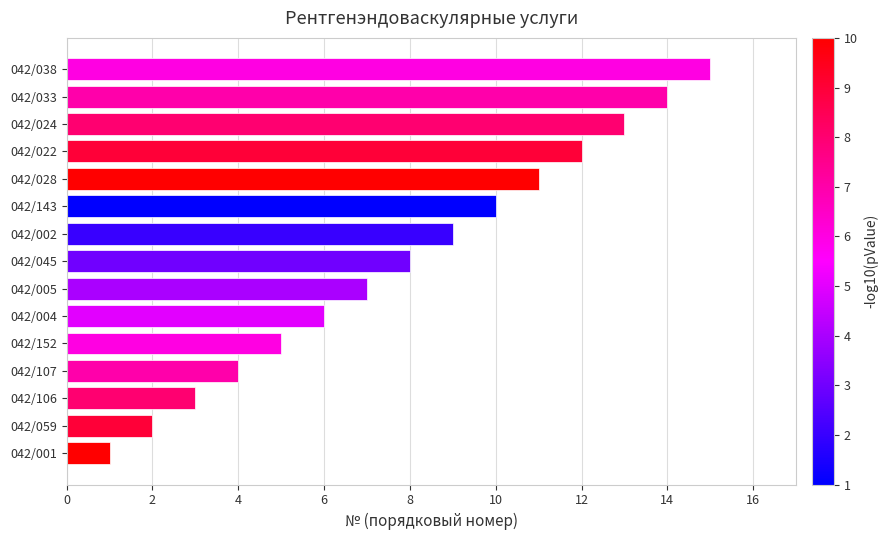

What is the change in value from 042/005 to 042/143?

+3